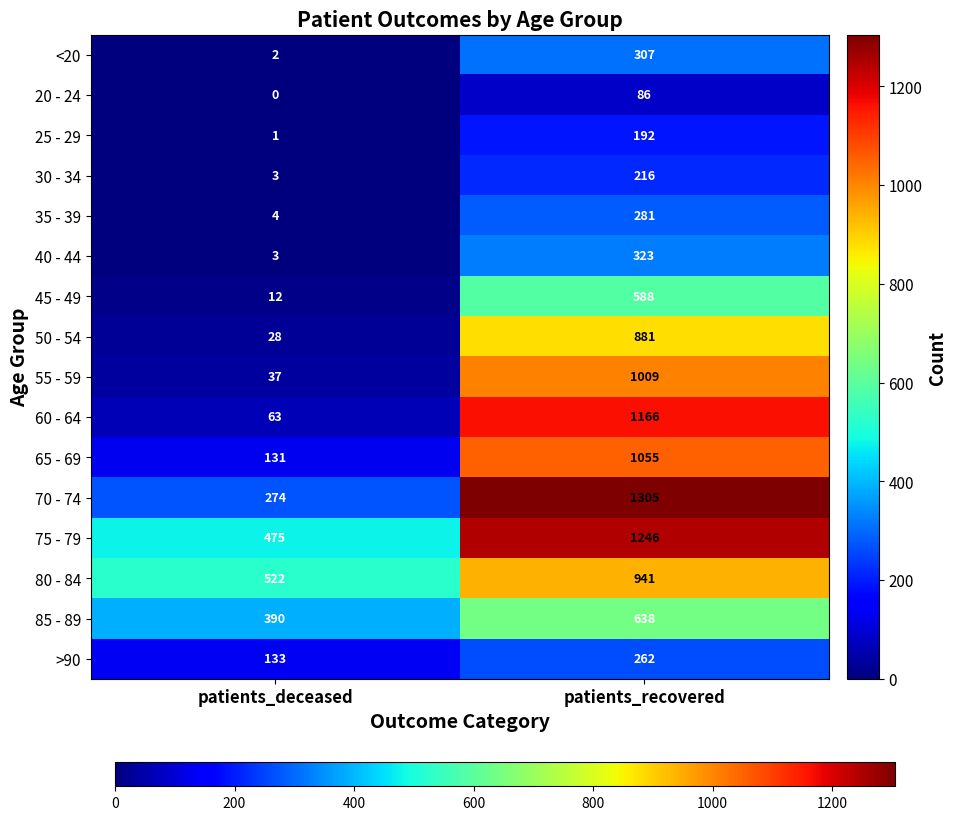

Which label corresponds to the smallest value in the chart?

patients_deceased